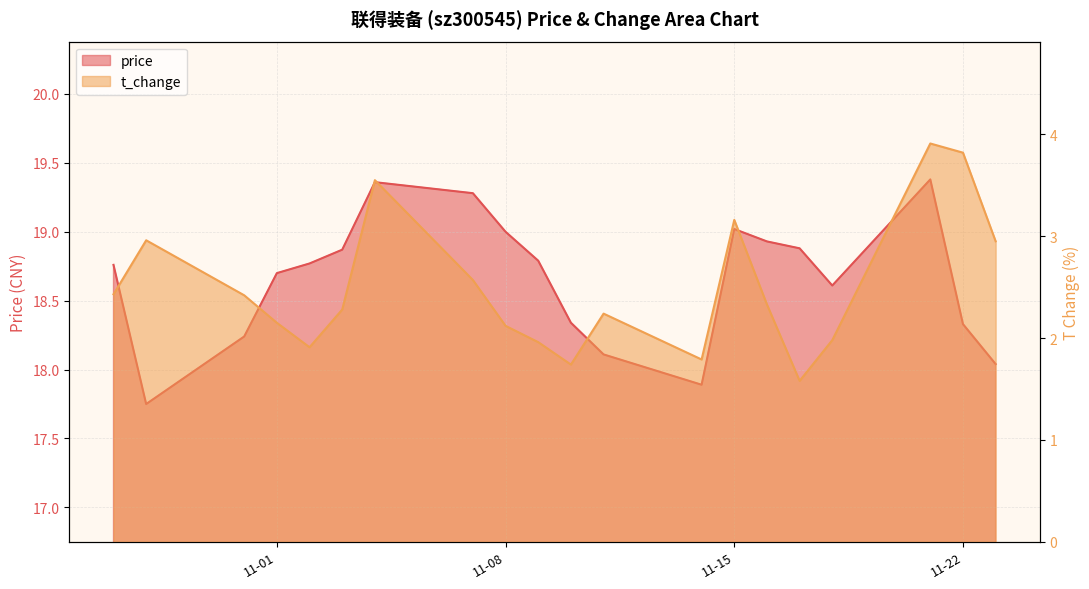

At which category is the sum across all series the highest?

2022-11-21